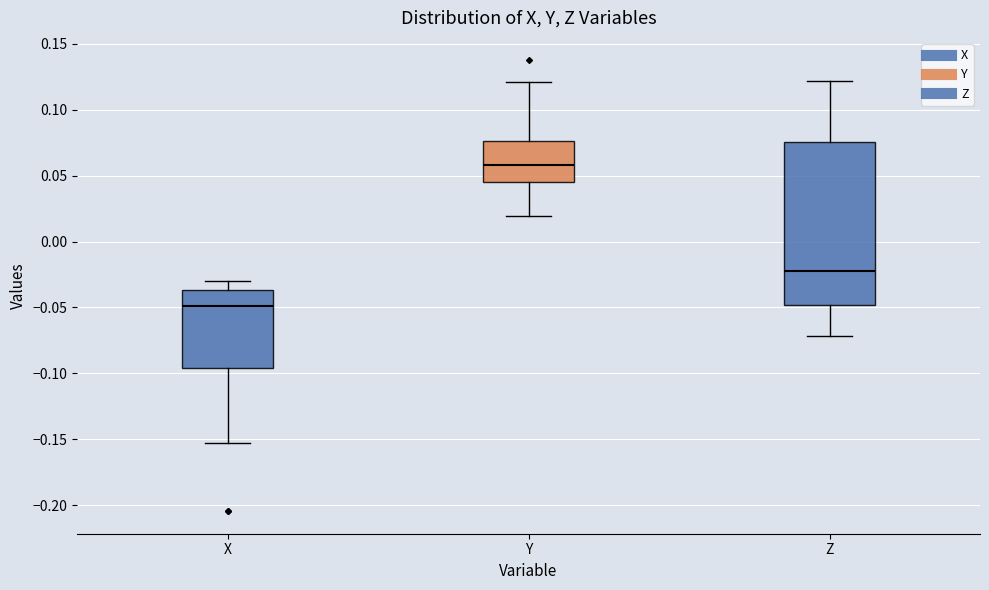

Reading left to right, transcribe this box plot: for each box, give where its median line is, the range the box spans, and where its two whiskers end, as read against the y-axis. The values are not printed on the chart, so give them approximately, as read against the axis.

X: median -0.050, box -0.095 to -0.035, whiskers -0.155 to -0.030
Y: median 0.060, box 0.045 to 0.075, whiskers 0.020 to 0.120
Z: median -0.020, box -0.050 to 0.075, whiskers -0.070 to 0.120